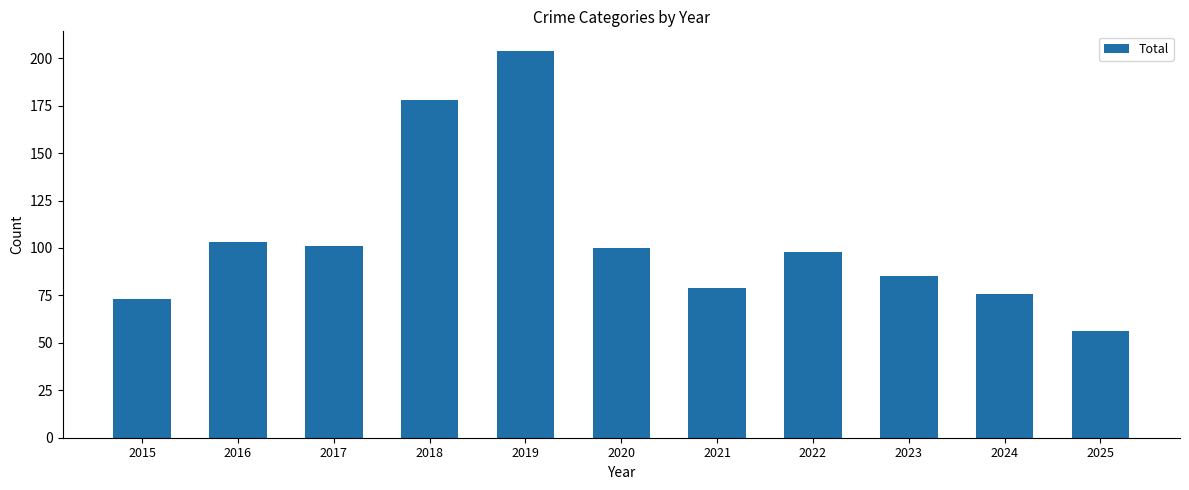

How many bars are there in total?

11